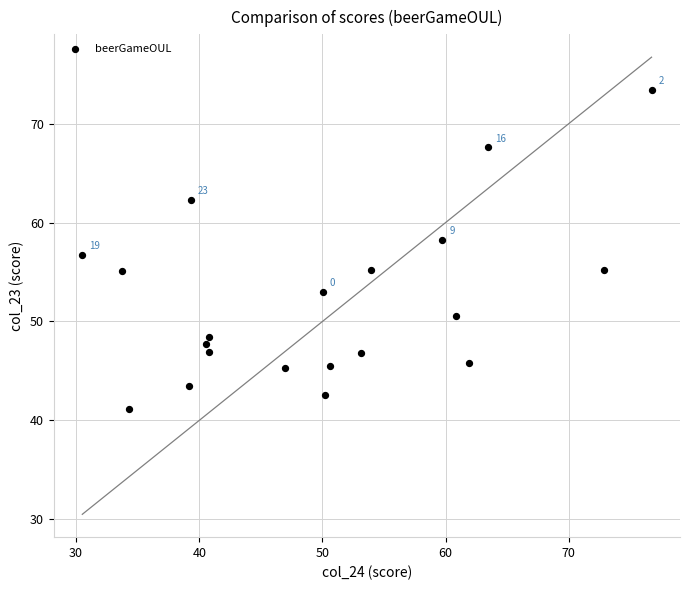

What is the range of X values (max minus min)?

46.2